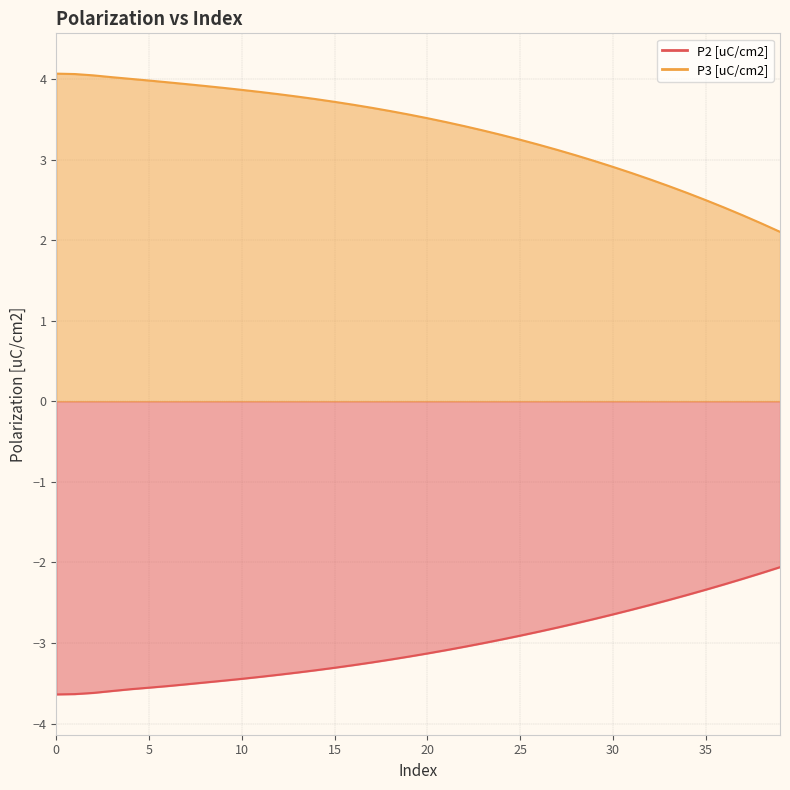

Rank the series at 1 from lowest to highest value.

P2 [uC/cm2], P3 [uC/cm2]